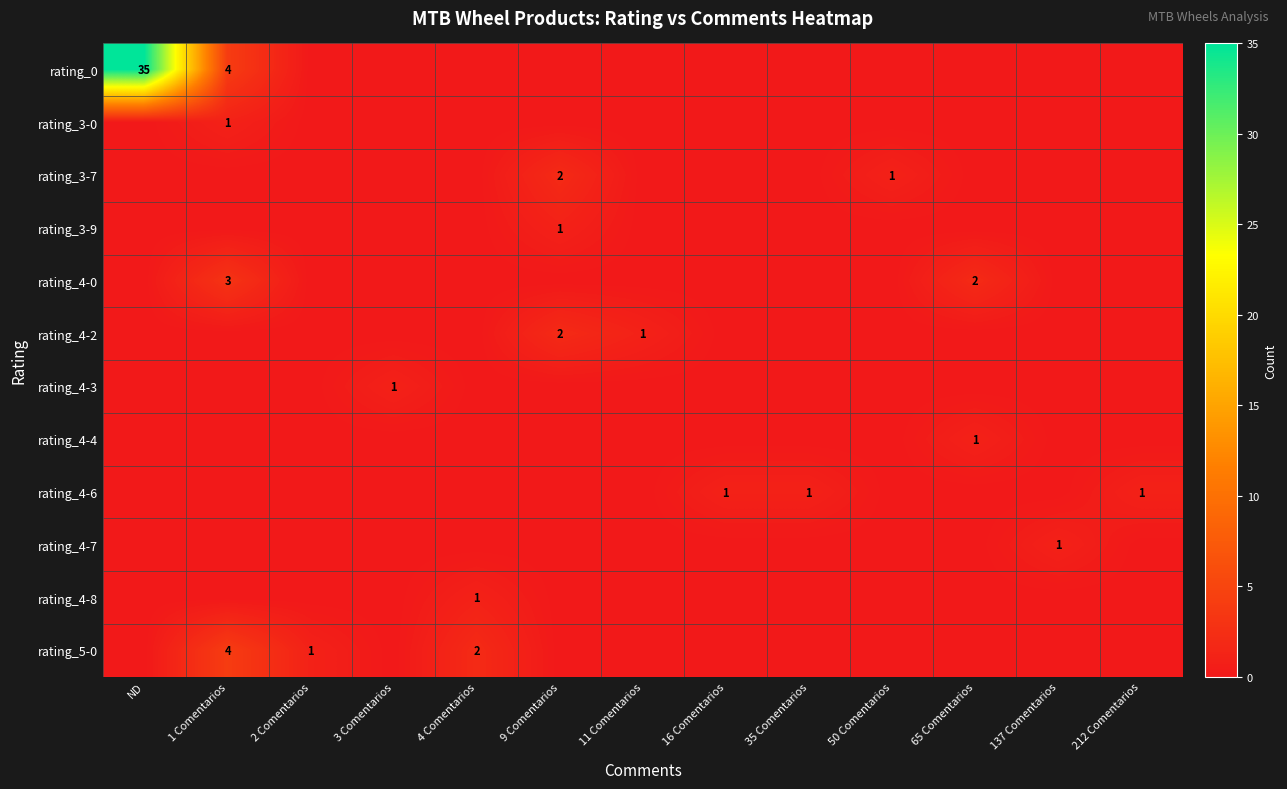

Which has a higher value, 2 Comentarios or 212 Comentarios?

2 Comentarios